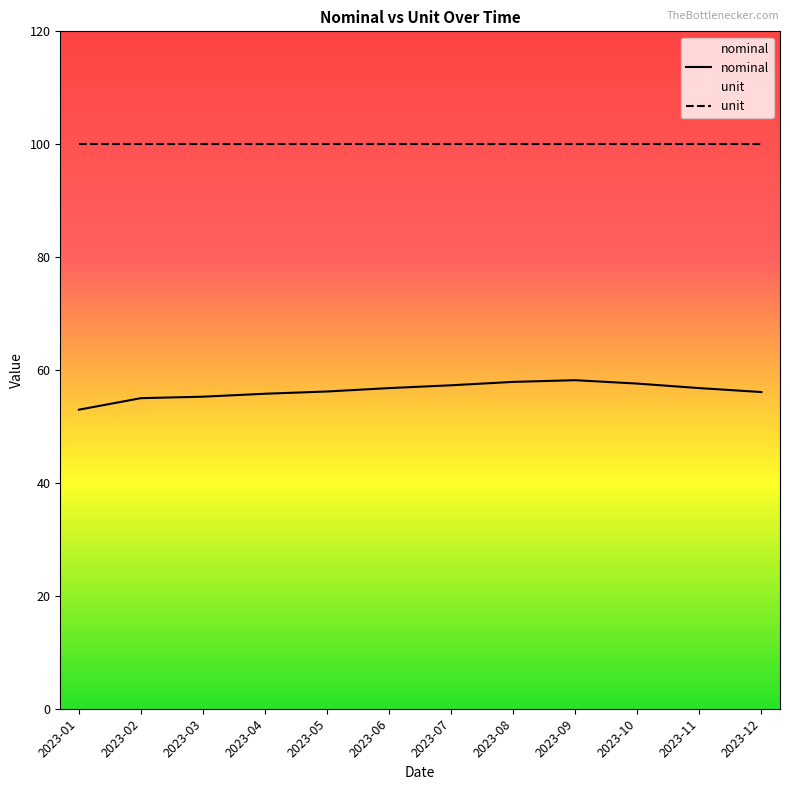

At which label does nominal reach its minimum?

2023-01